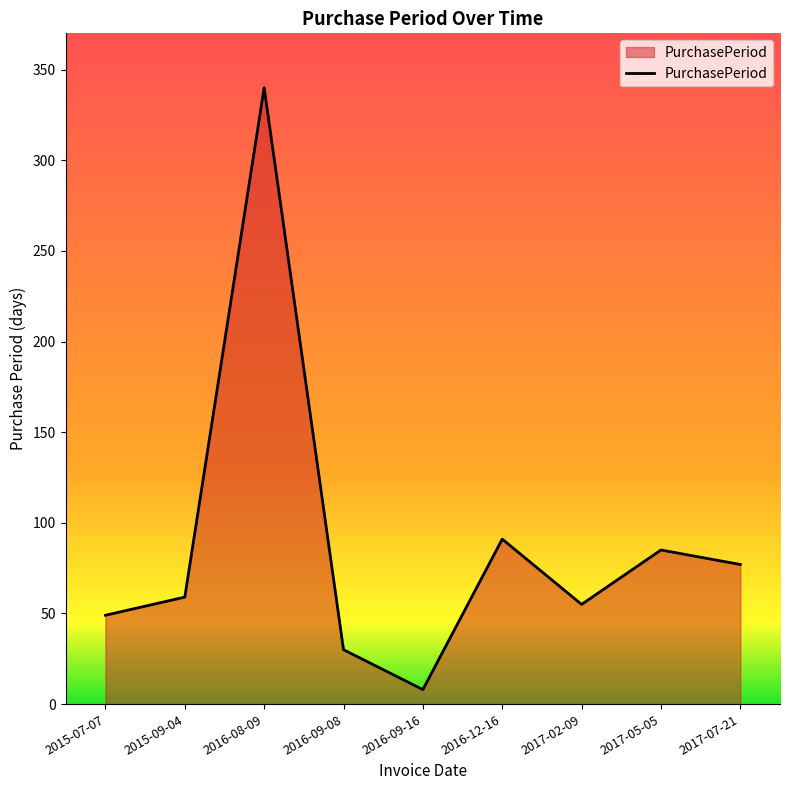

What is the average value?

88